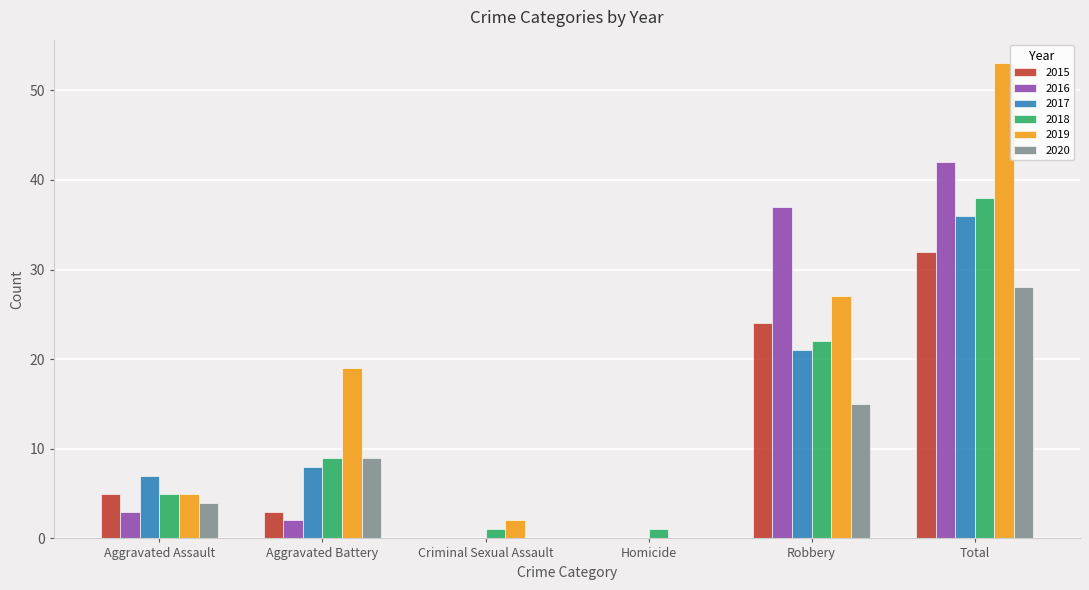

Reading right to left, list all the values displayed in this chart.

2015: 32	24	0	0	3	5
2016: 42	37	0	0	2	3
2017: 36	21	0	0	8	7
2018: 38	22	1	1	9	5
2019: 53	27	0	2	19	5
2020: 28	15	0	0	9	4